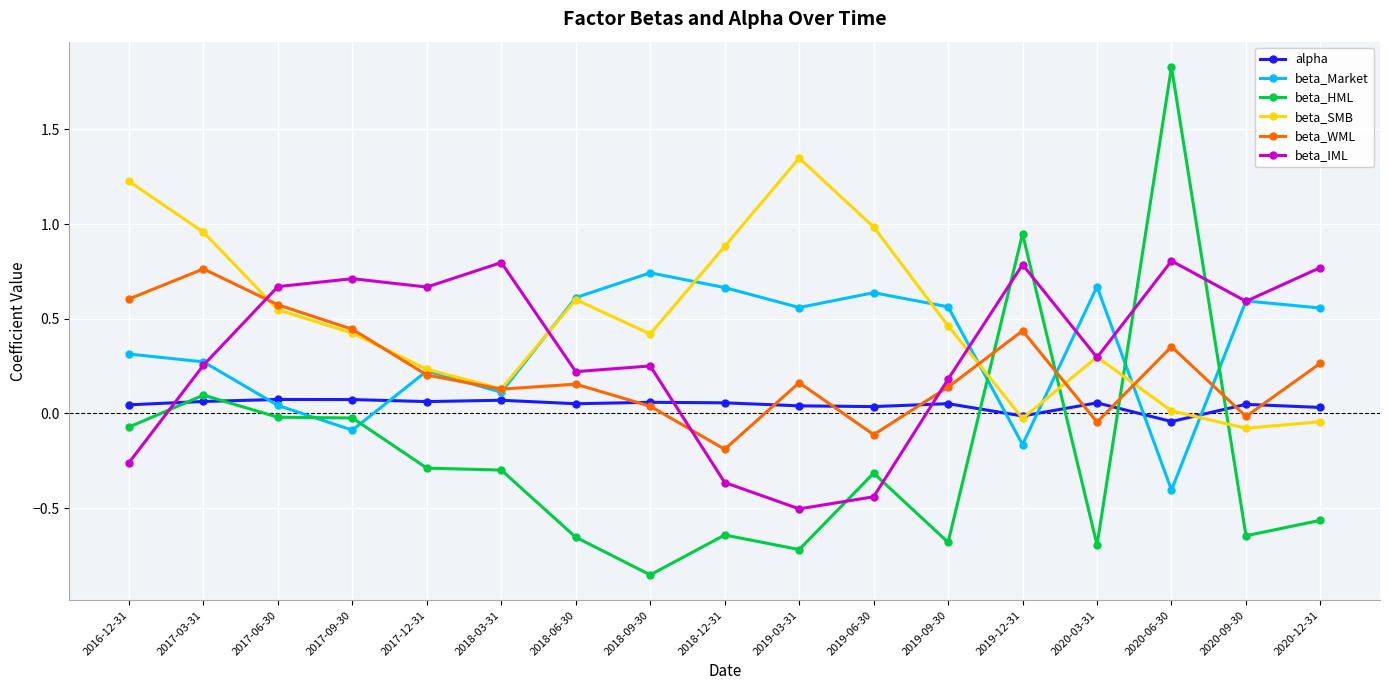

What is the spread (max minus min) of values at 2019-12-31?

1.1